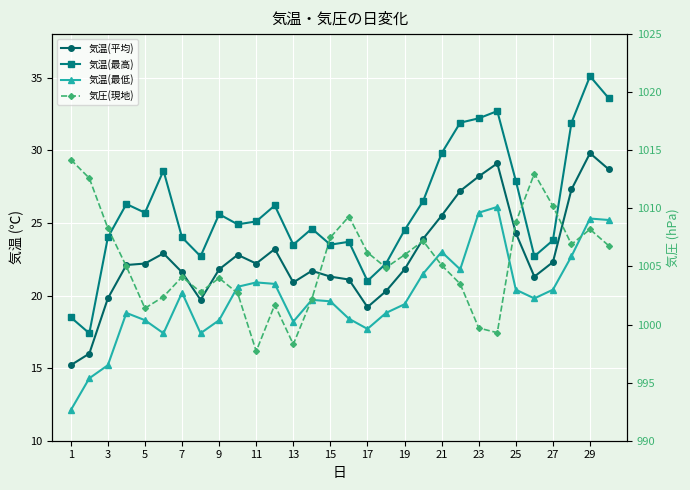

What is the average value of the 気温(最低) series?

19.9